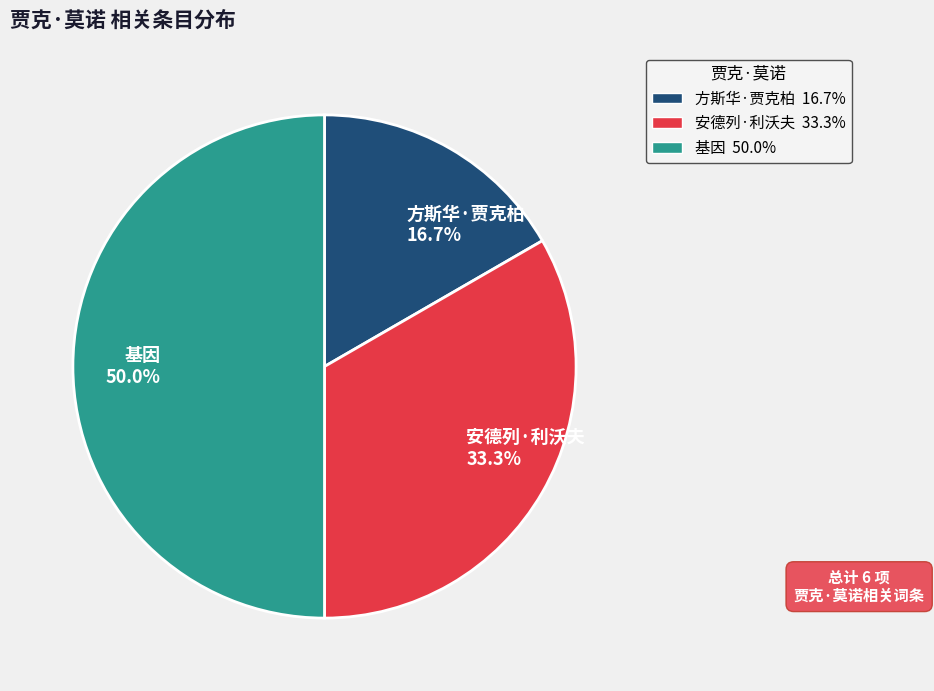

Approximately how many times larger is the value at 基因 compared to 方斯华·贾克柏?

3.0